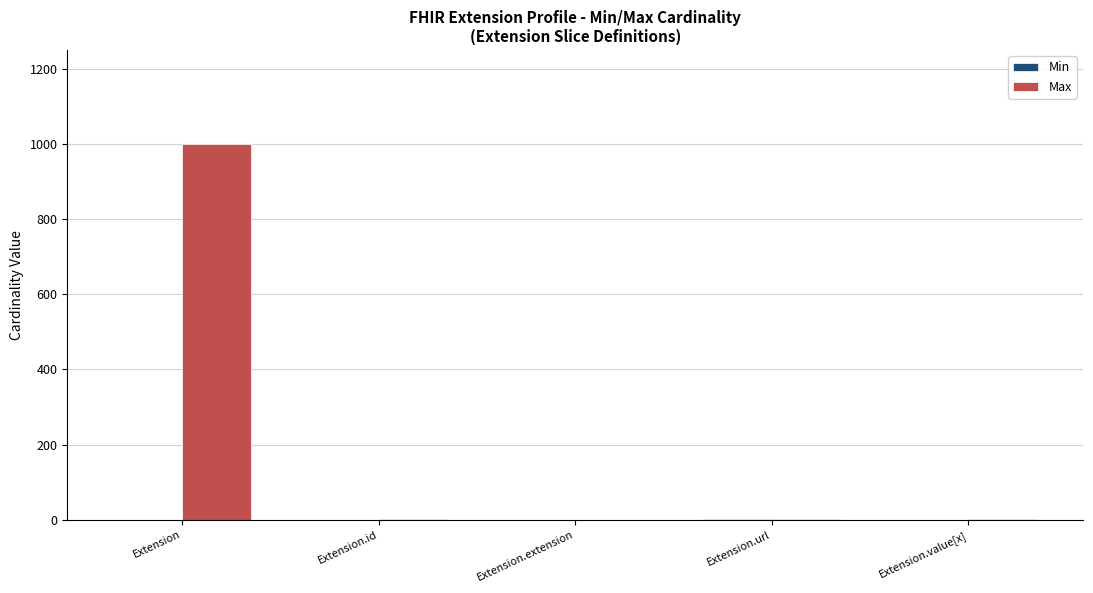

Which series has the largest total across all categories?

Max